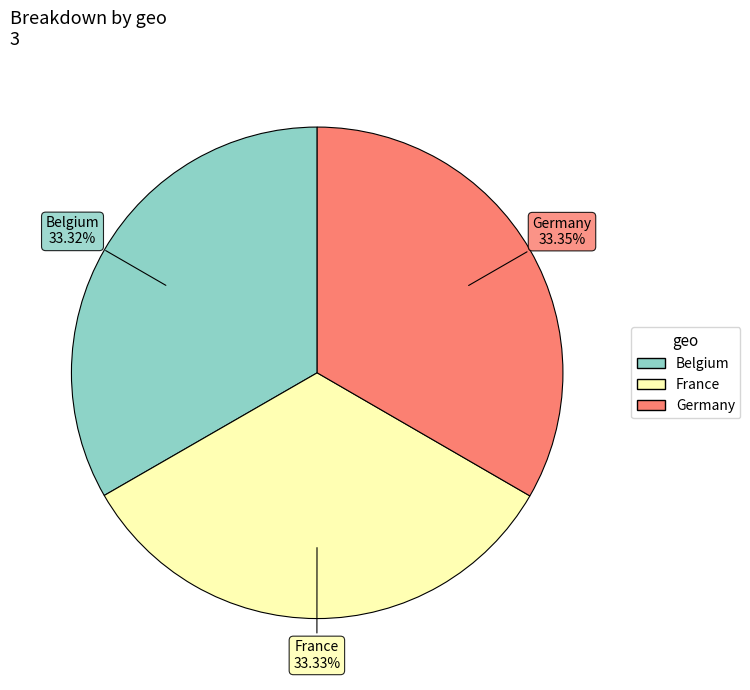

What is the ratio of the value at Belgium to the value at France?

1.0